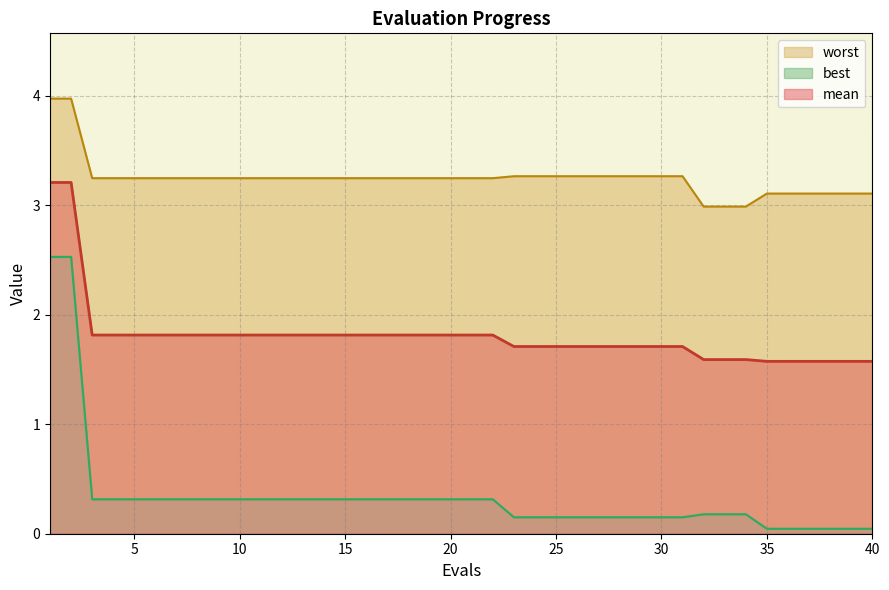

True or false: best has more than 2 points higher than both neighbors.

False